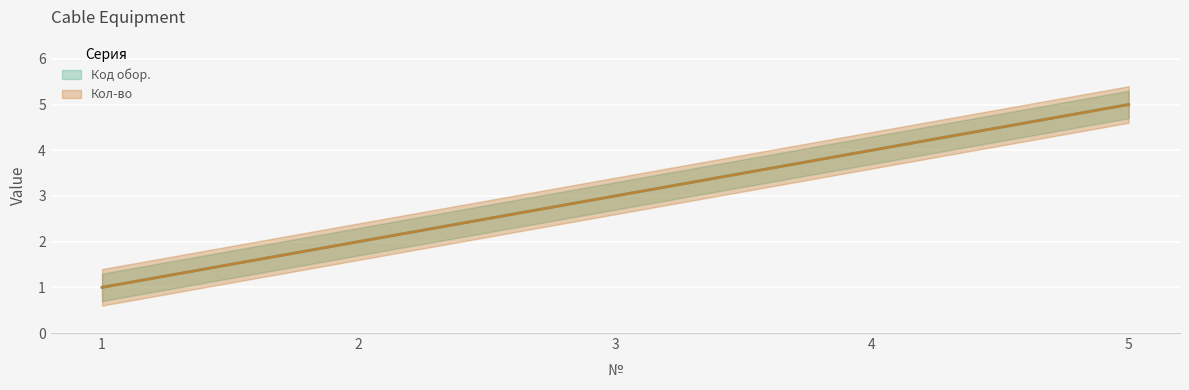

At how many categories does at least one series exceed 4?

1